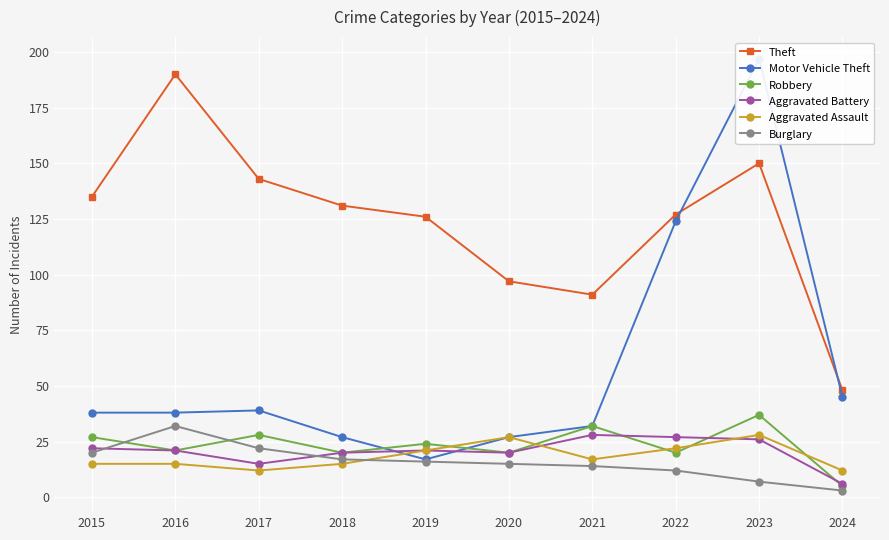

What is the average value of the Aggravated Assault series?

18